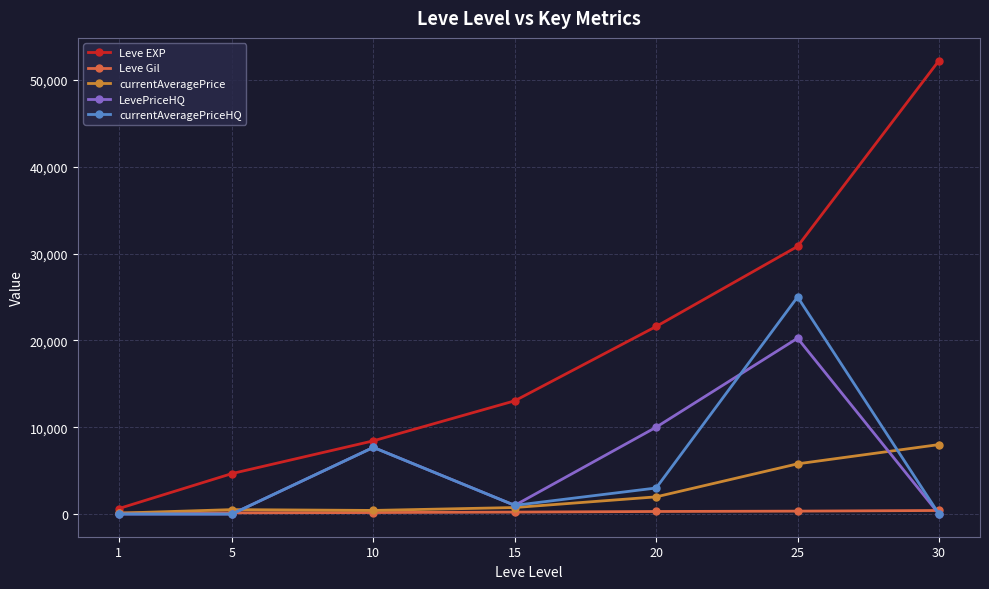

Count the number of categories in the chart.

7